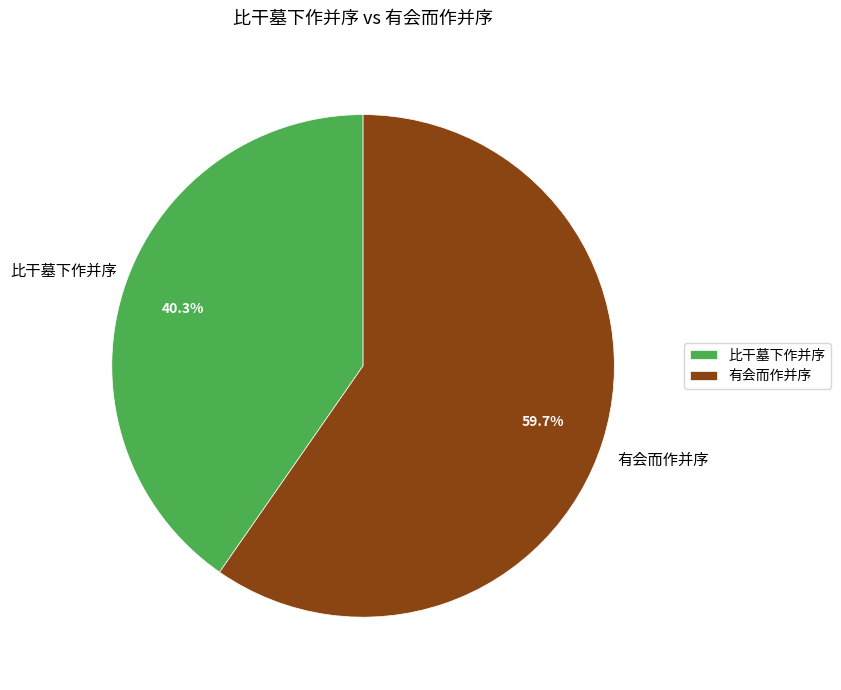

Count the number of slices in the pie.

2